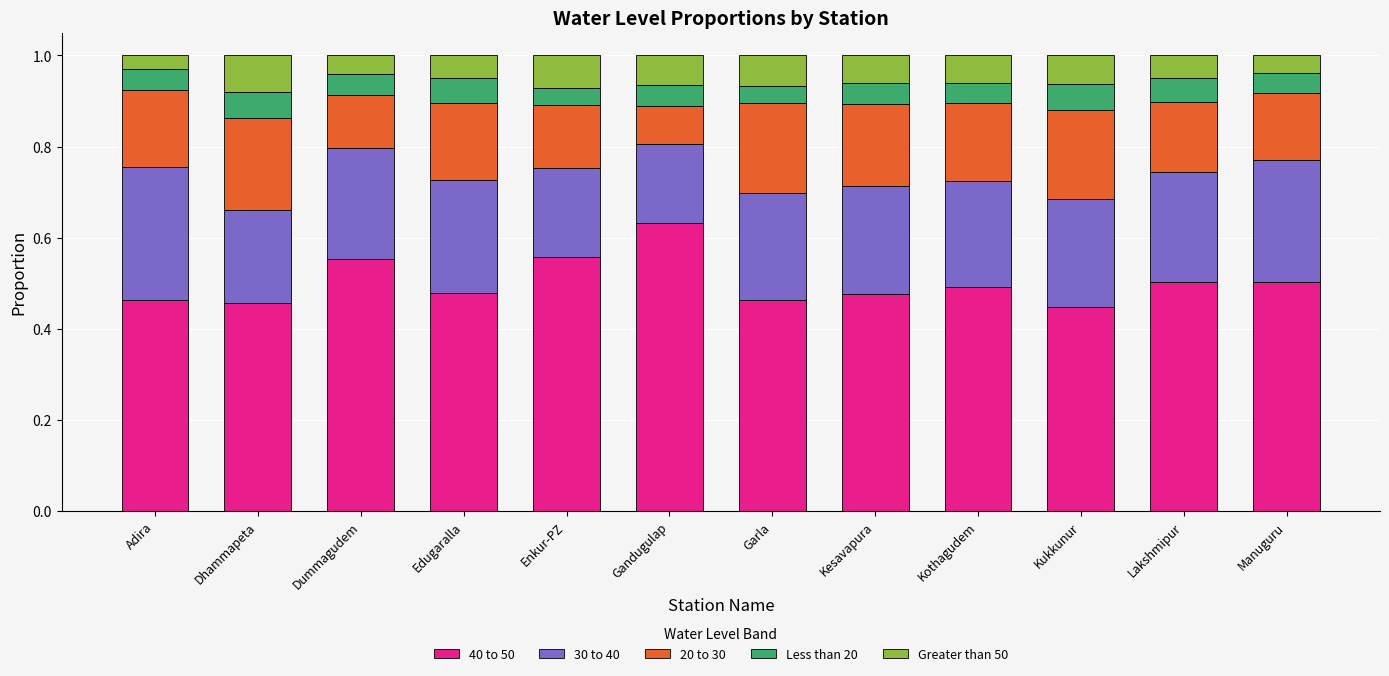

What is the total value across all series at Garla?

1.0